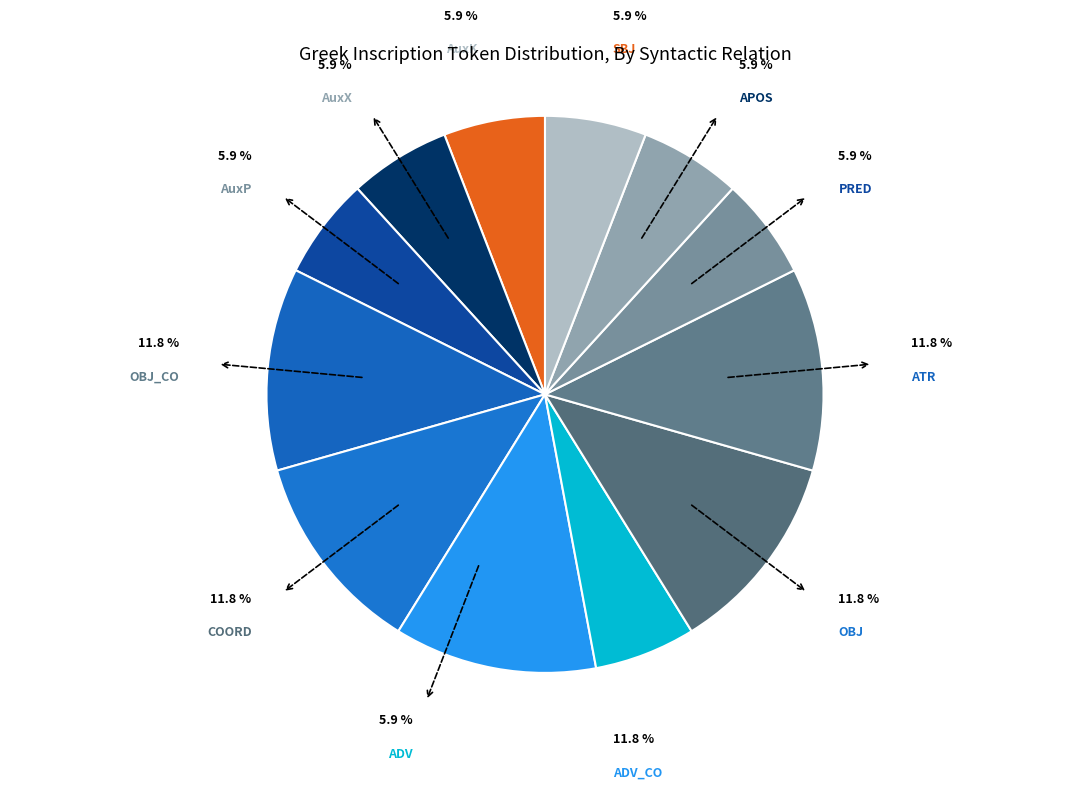

Is there any slice that represents more than half of the pie?

No